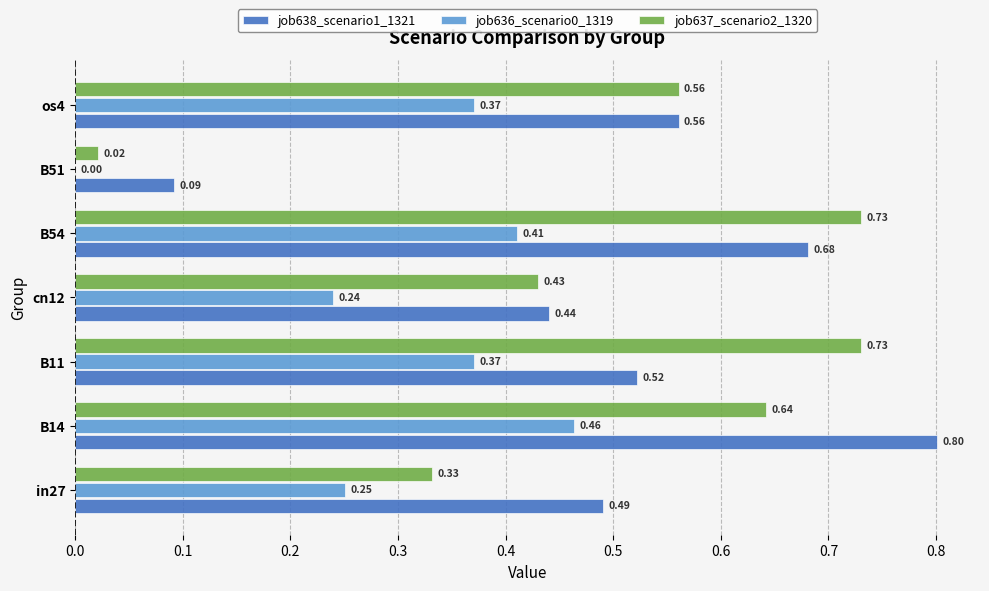

Between cn12 and B54, which series saw the biggest shift?

job637_scenario2_1320